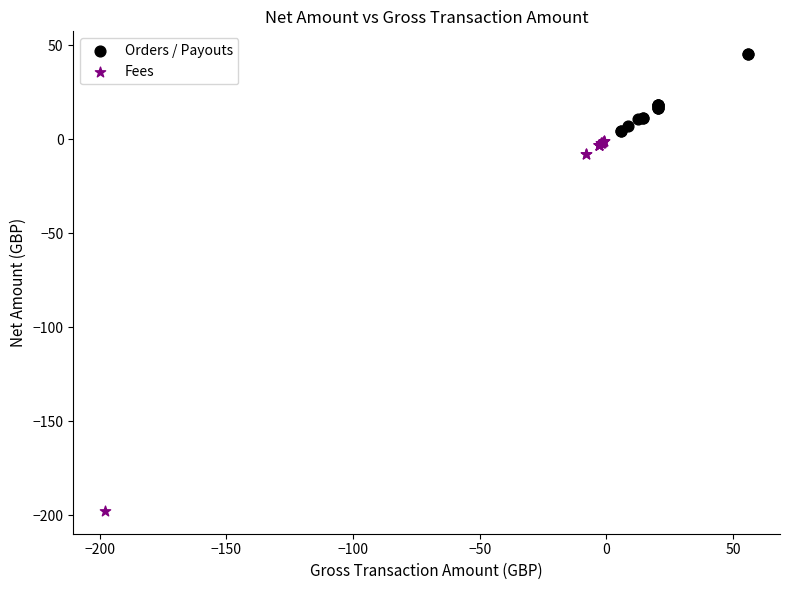

Which series contains the highest Y value?

Orders / Payouts